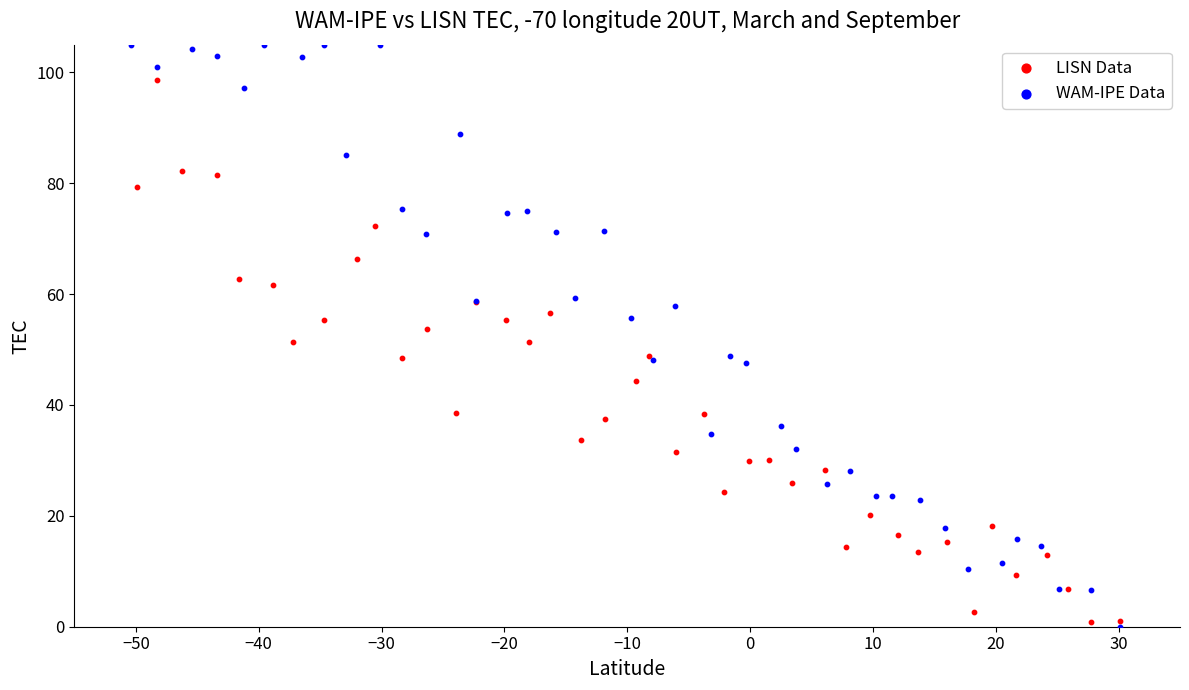

Which series reaches the minimum Y coordinate?

WAM-IPE Data